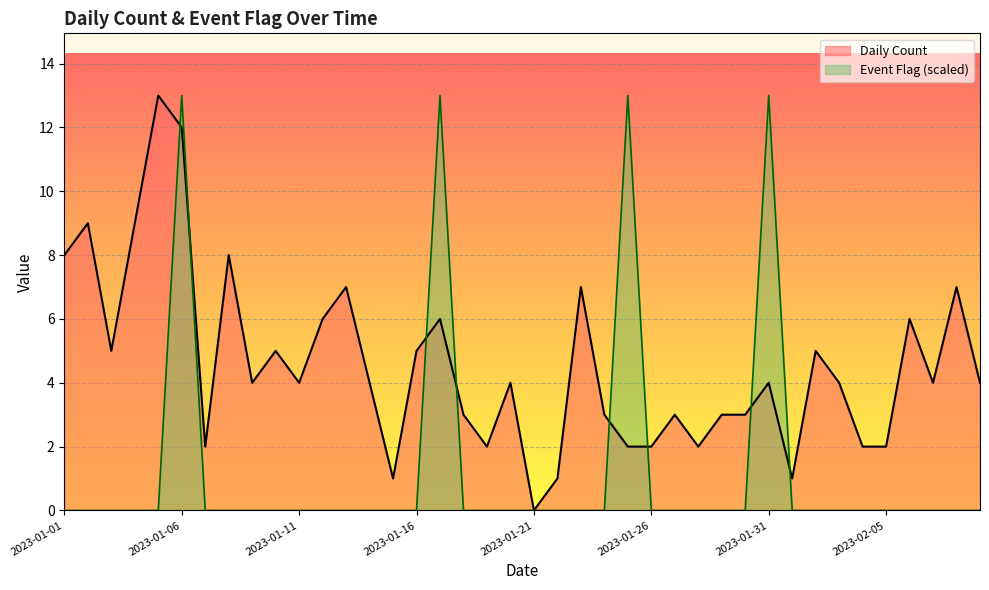

The Event Flag series shows 0 at 2023-01-04. True or false?

True